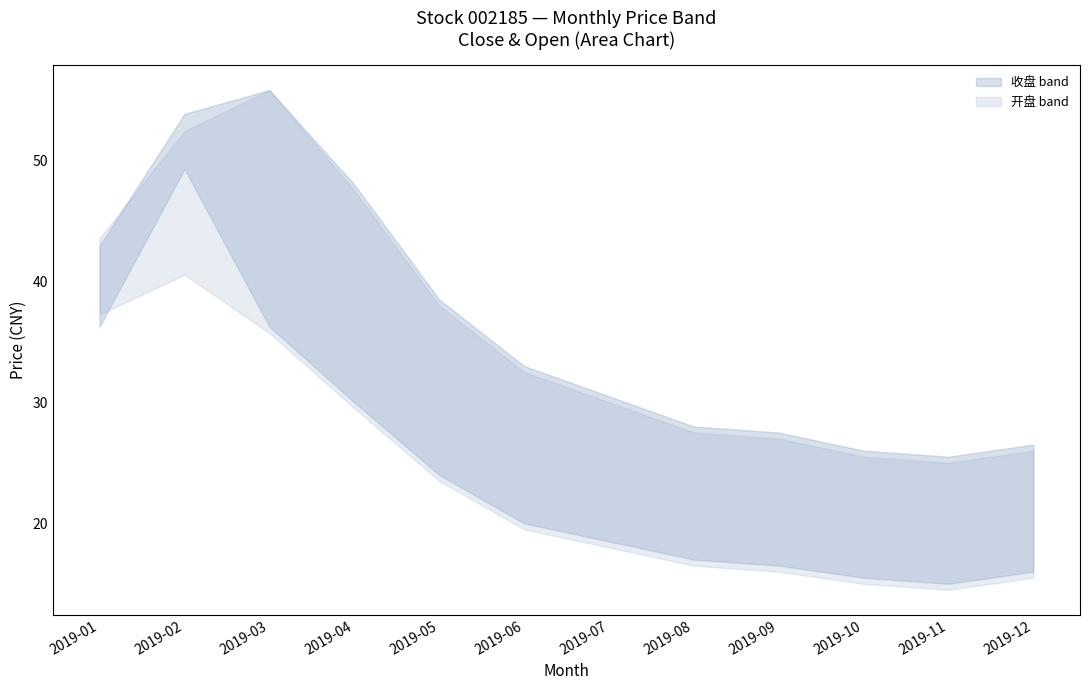

Which has a higher value, 2019-04 or 2019-05?

2019-04